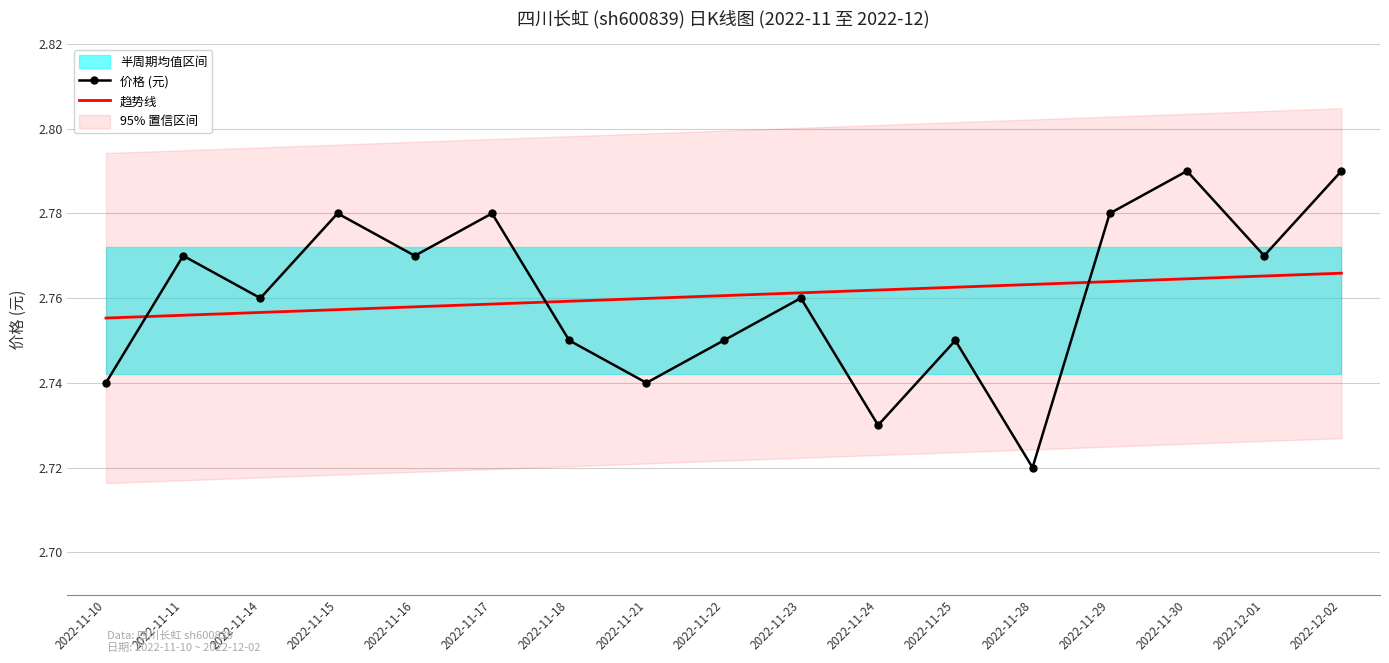

Reading left to right, transcribe all the data shown in this chart.

价格 (元): 2022-11-10=2.7	2022-11-11=2.8	2022-11-14=2.8	2022-11-15=2.8	2022-11-16=2.8	2022-11-17=2.8	2022-11-18=2.8	2022-11-21=2.7	2022-11-22=2.8	2022-11-23=2.8	2022-11-24=2.7	2022-11-25=2.8	2022-11-28=2.7	2022-11-29=2.8	2022-11-30=2.8	2022-12-01=2.8	2022-12-02=2.8
趋势线: 2022-11-10=2.8	2022-11-11=2.8	2022-11-14=2.8	2022-11-15=2.8	2022-11-16=2.8	2022-11-17=2.8	2022-11-18=2.8	2022-11-21=2.8	2022-11-22=2.8	2022-11-23=2.8	2022-11-24=2.8	2022-11-25=2.8	2022-11-28=2.8	2022-11-29=2.8	2022-11-30=2.8	2022-12-01=2.8	2022-12-02=2.8